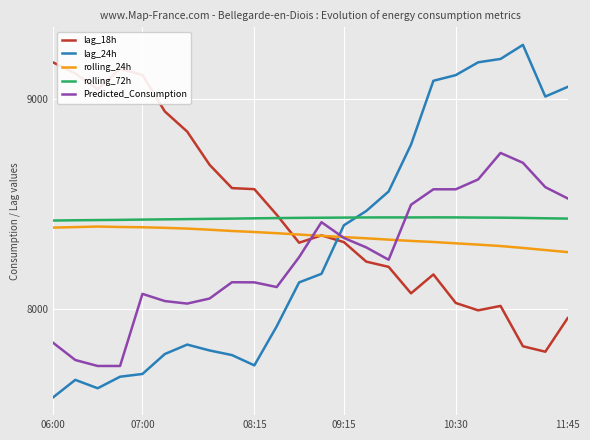

Count the number of categories in the chart.

24